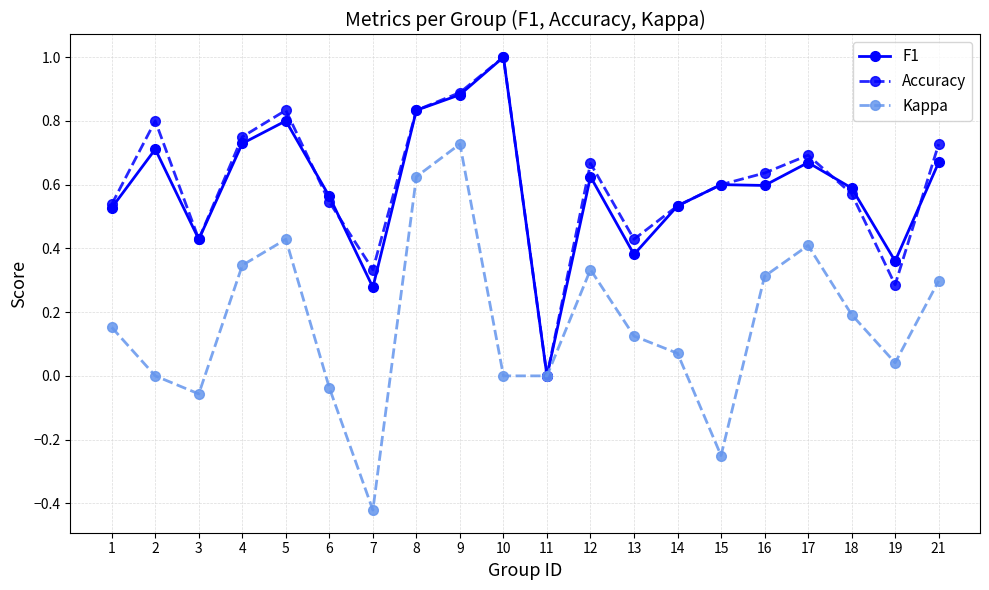

The value of F1 at 12 is 0.6. True or false?

True